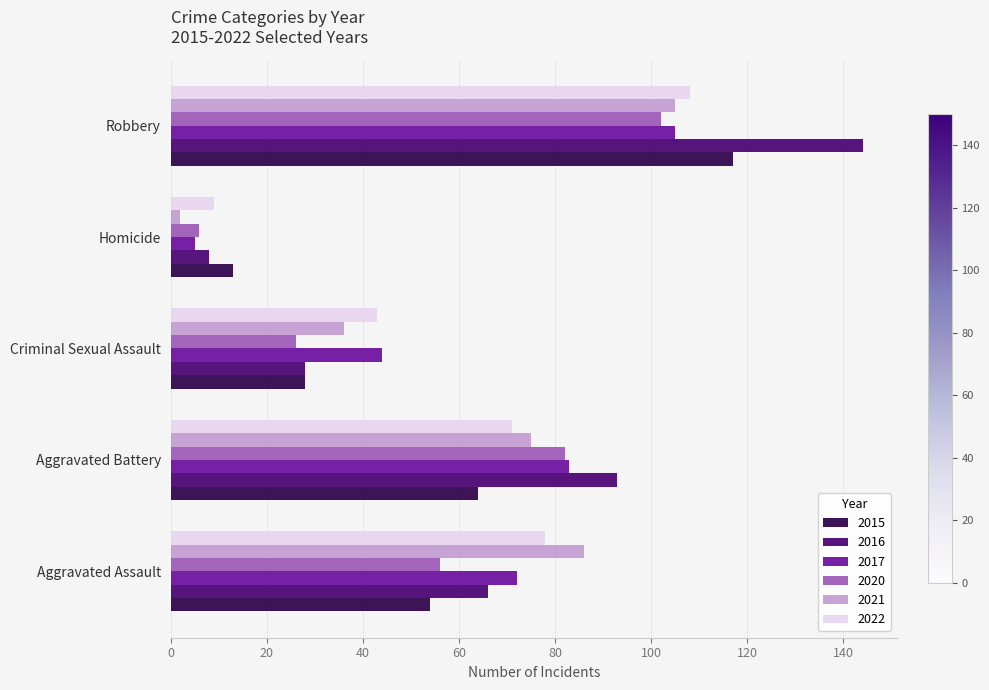

Which series changed the most between Homicide and Robbery?

2016